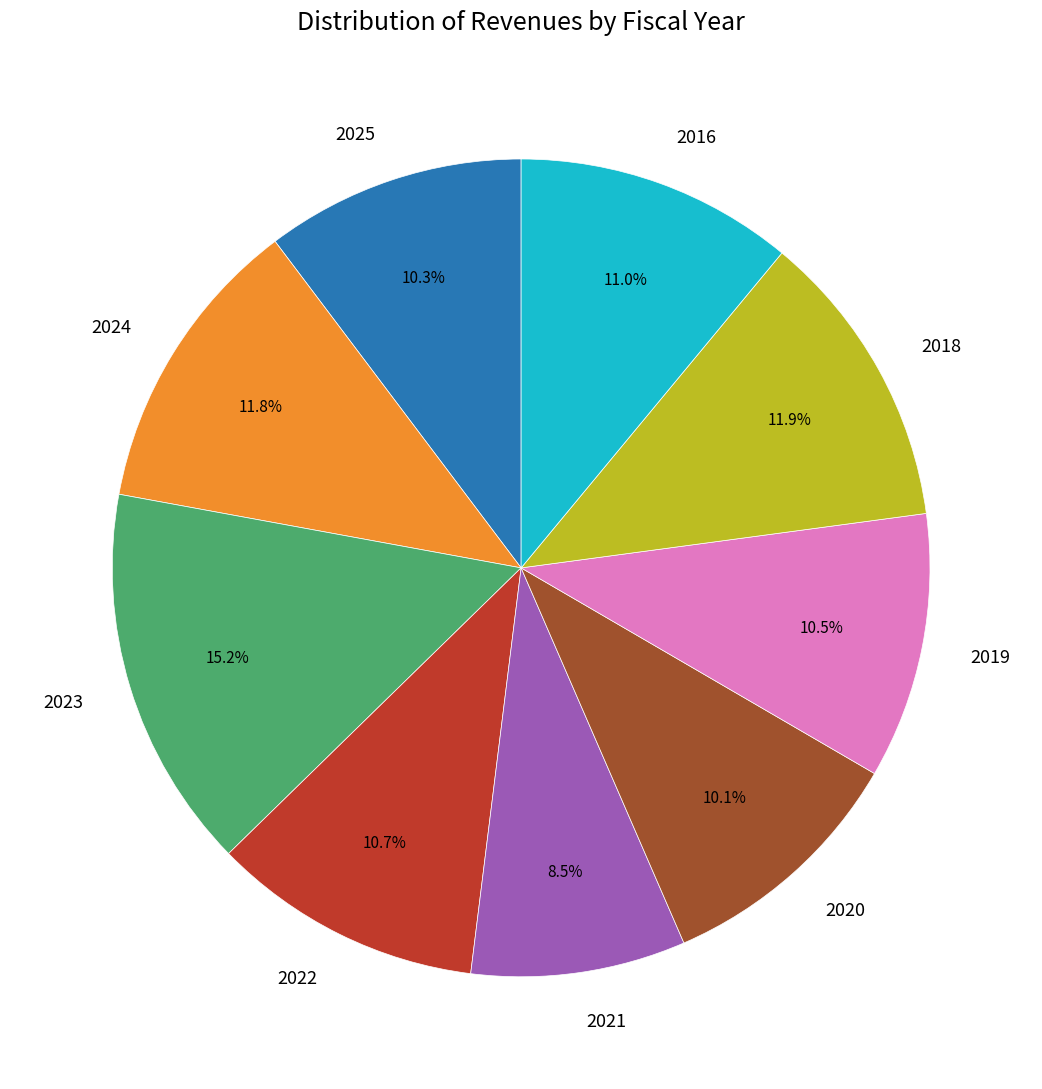

Which has a higher value, 2025 or 2023?

2023